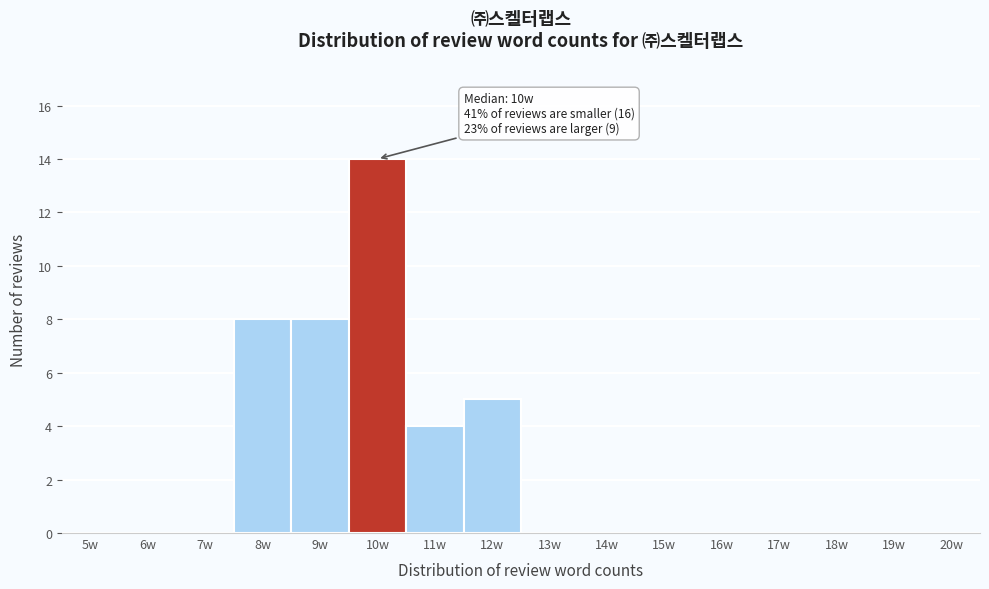

Reading right to left, what are all the values shown in this chart?

20w=0	19w=0	18w=0	17w=0	16w=0	15w=0	14w=0	13w=0	12w=5	11w=4	10w=14	9w=8	8w=8	7w=0	6w=0	5w=0